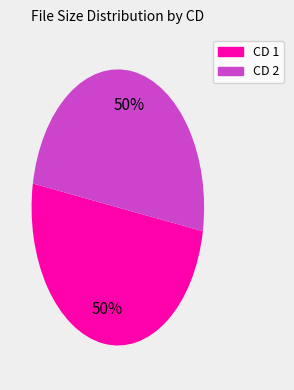

What percentage is the CD 1 slice, to the nearest percent?

50%